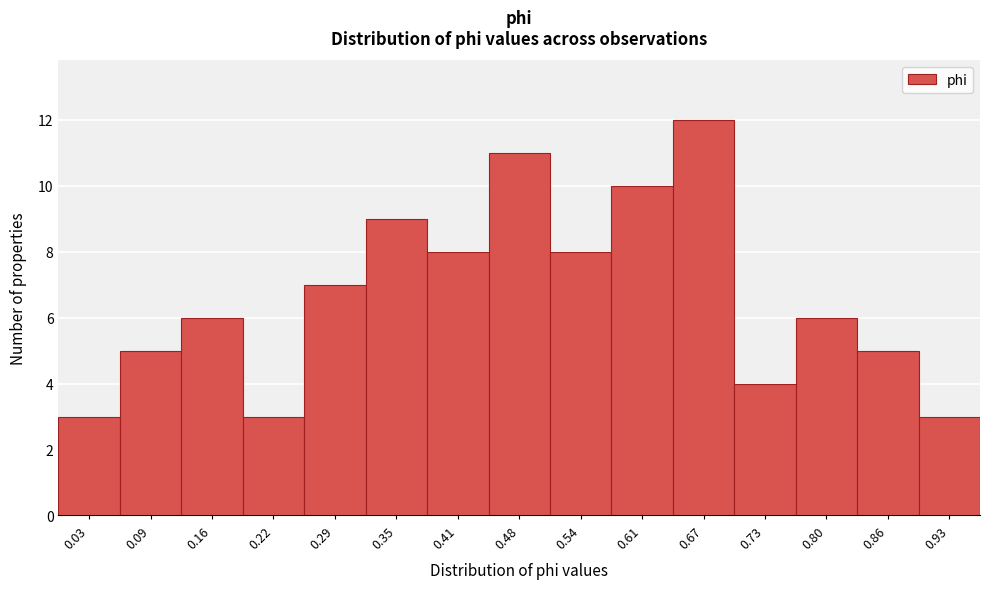

Reading right to left, extract all data points from this chart.

0.93=3	0.86=5	0.80=6	0.73=4	0.67=12	0.61=10	0.54=8	0.48=11	0.41=8	0.35=9	0.29=7	0.22=3	0.16=6	0.09=5	0.03=3